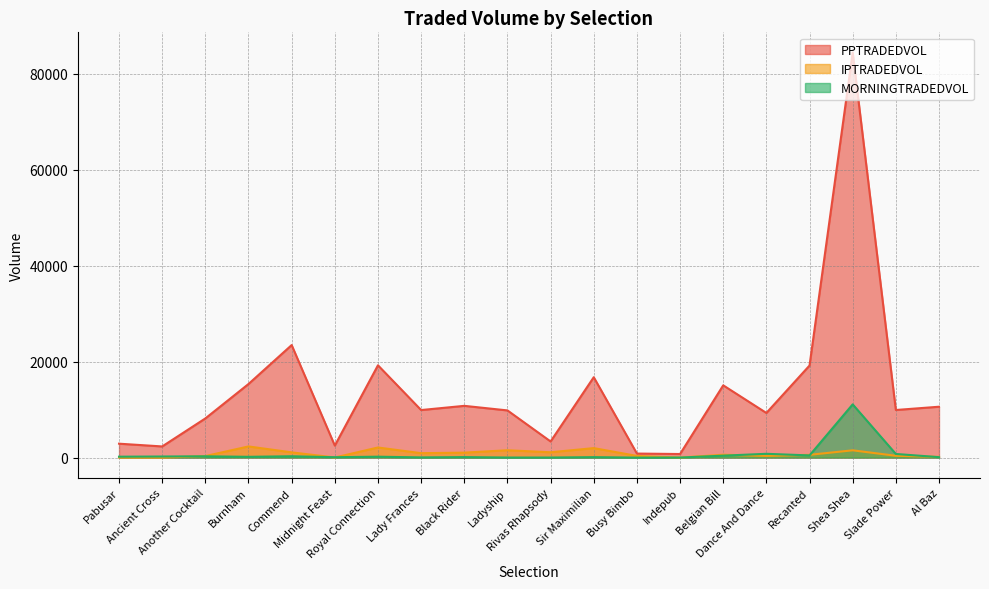

What is the label of the 17th point from the left?

Recanted